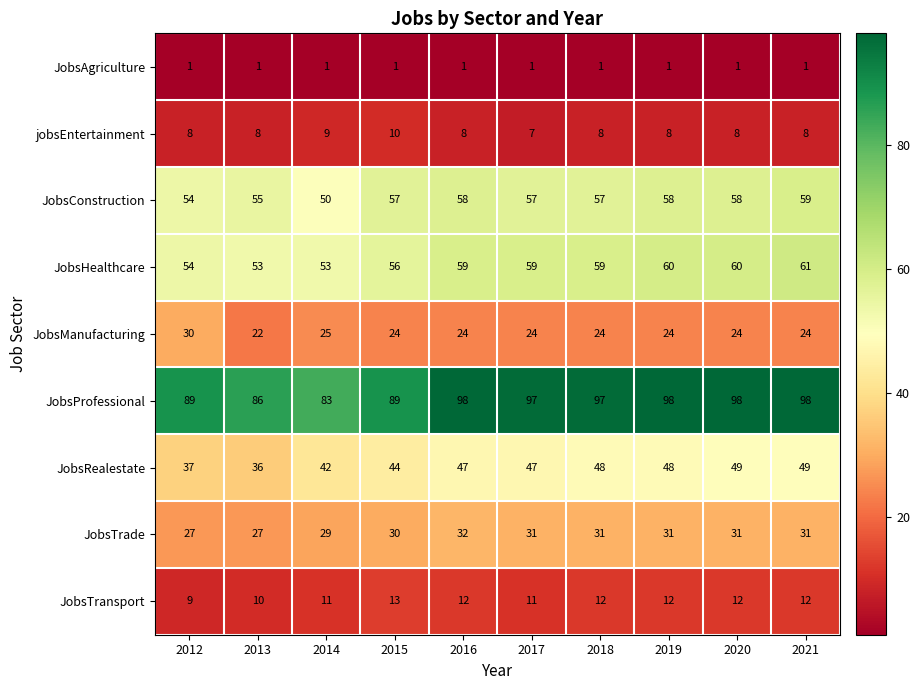

Is it true that JobsAgriculture equals 1 at 2021?

True